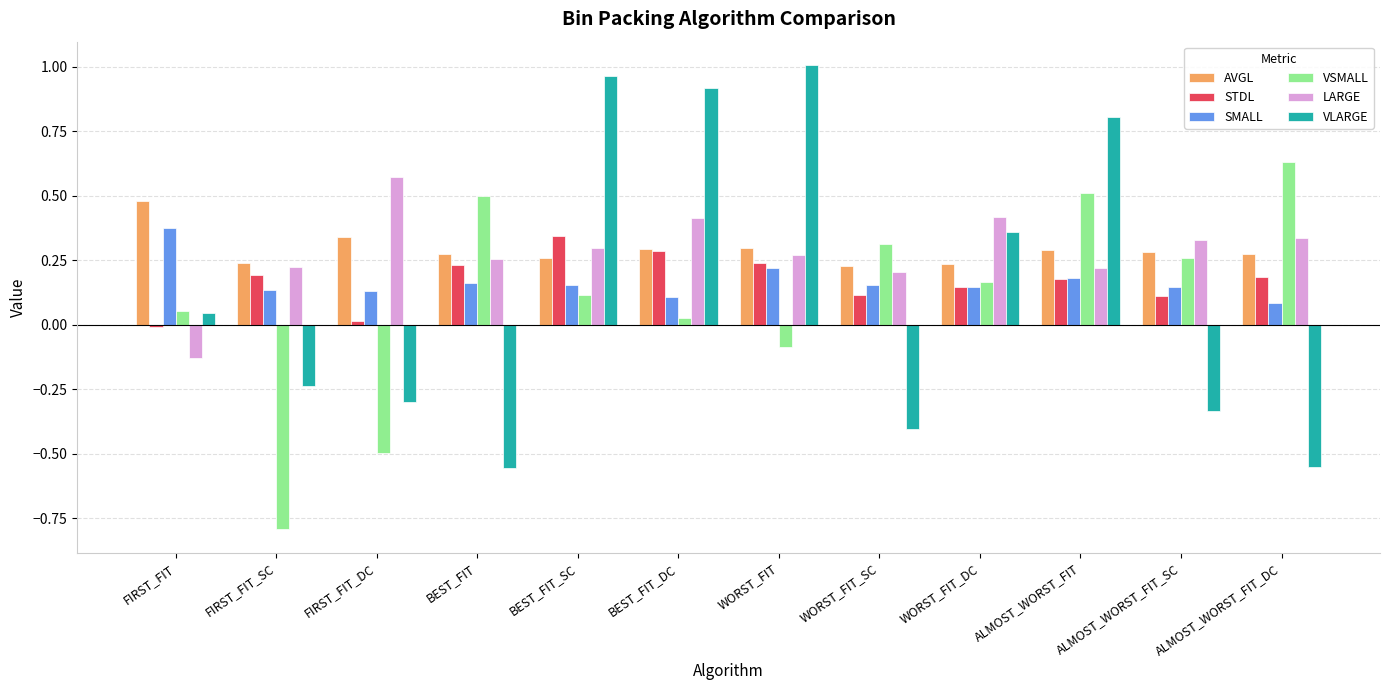

What are all the series names shown in the legend?

AVGL, STDL, SMALL, VSMALL, LARGE, VLARGE